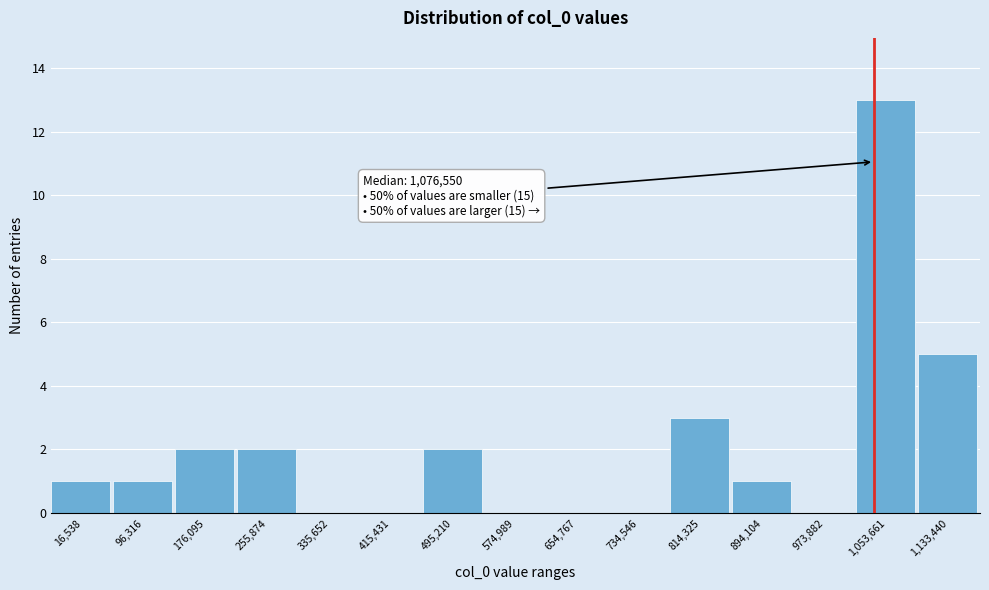

Reading left to right, list all the values displayed in this chart.

16,538=1	96,316=1	176,095=2	255,874=2	335,652=0	415,431=0	495,210=2	574,989=0	654,767=0	734,546=0	814,325=3	894,104=1	973,882=0	1,053,661=13	1,133,440=5